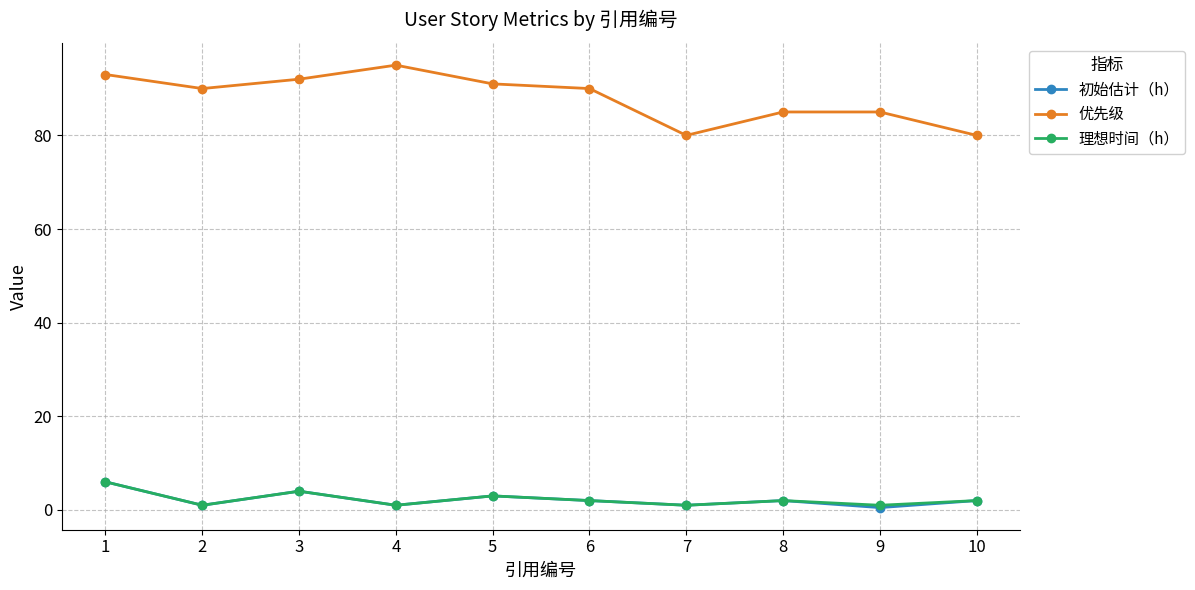

Read the 理想时间（h） value at 3.

4.0